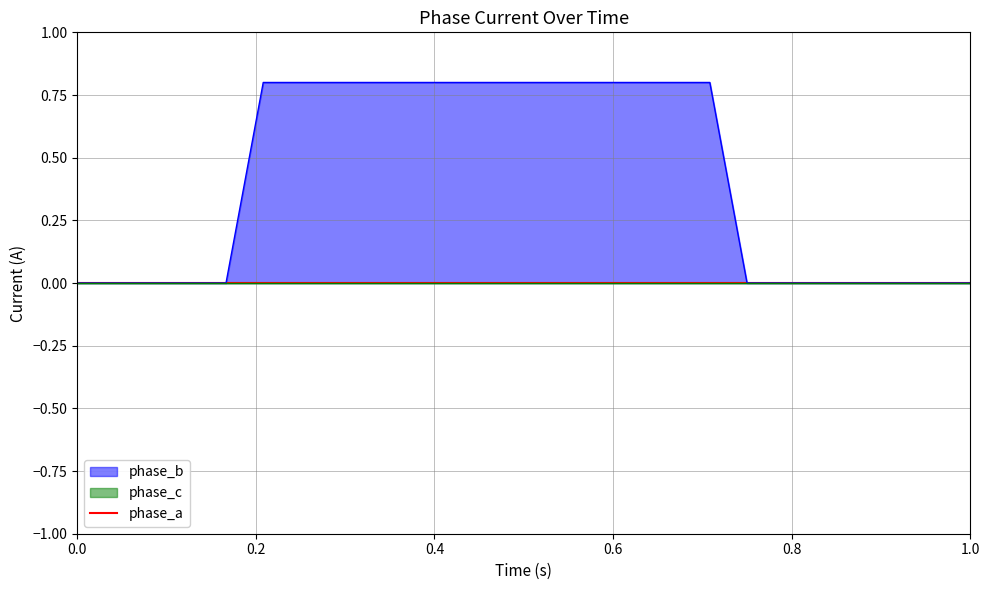

Rank the series by their maximum value, from highest to lowest.

phase_b, phase_a, phase_c